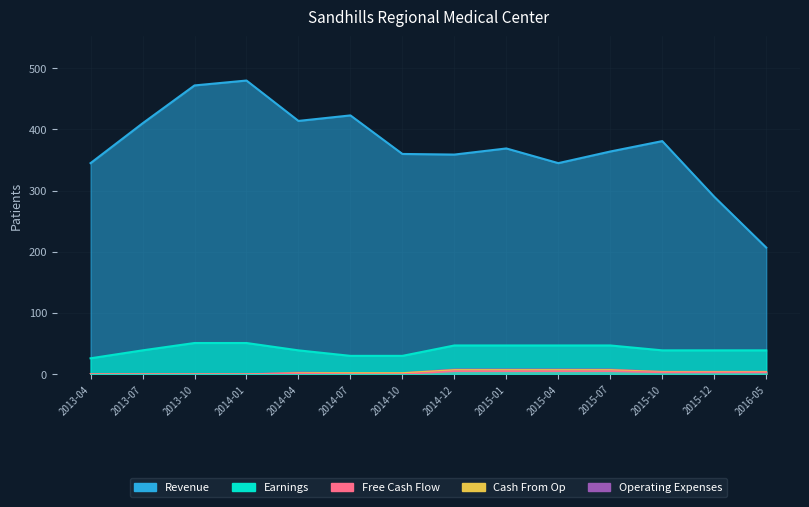

In Free Cash Flow, how many points are higher than both neighbors (excluding endpoints)?

1